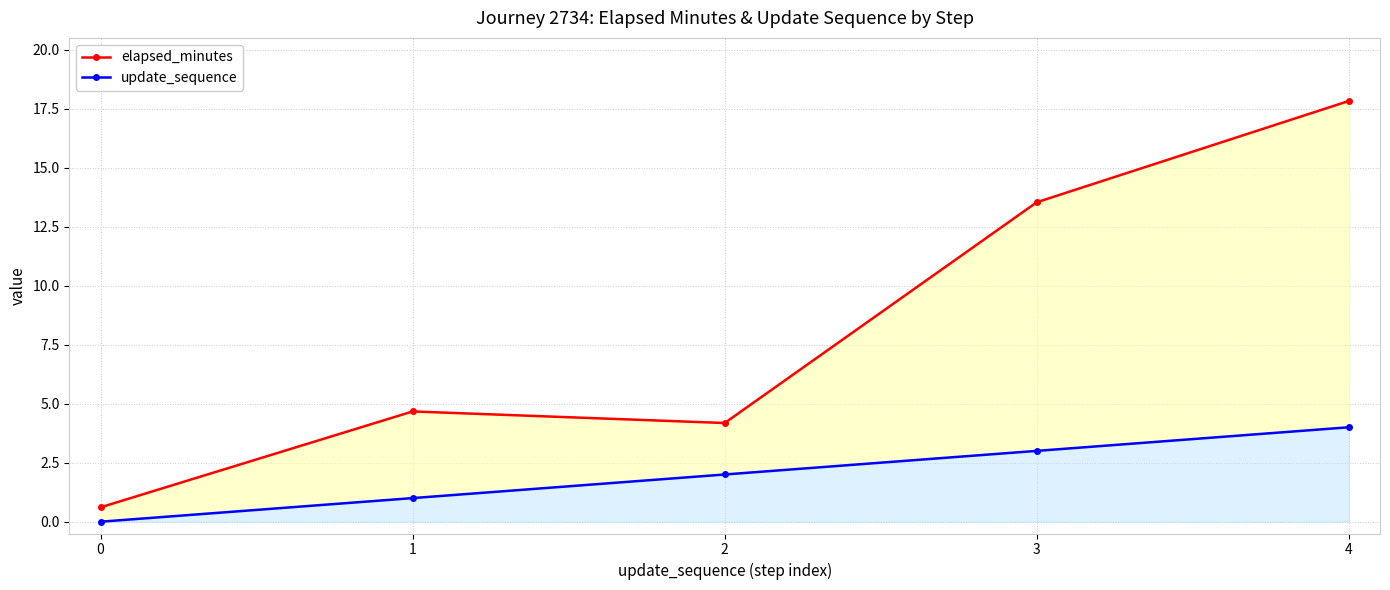

Which series has the largest range (max minus min)?

elapsed_minutes